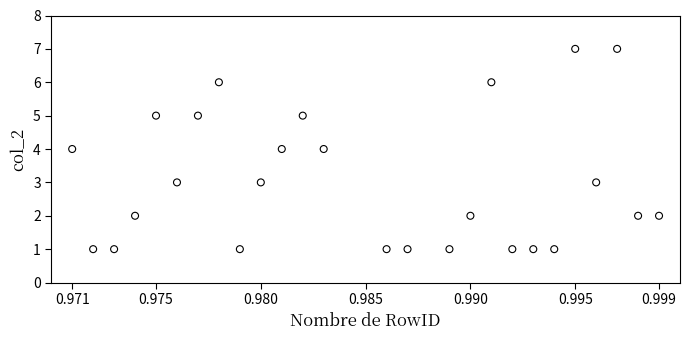

What is the range of Y values (max minus min)?

6